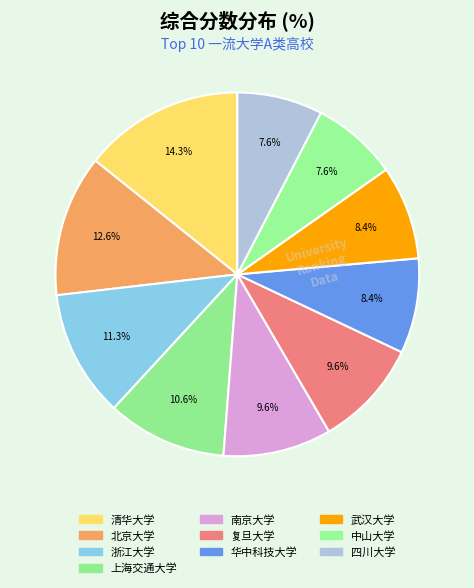

What is the ratio of the value at 武汉大学 to the value at 上海交通大学?

0.8